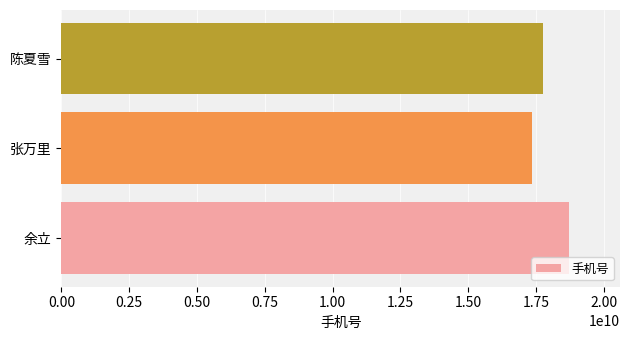

What is the ratio of the value at 陈夏雪 to the value at 余立?

0.9